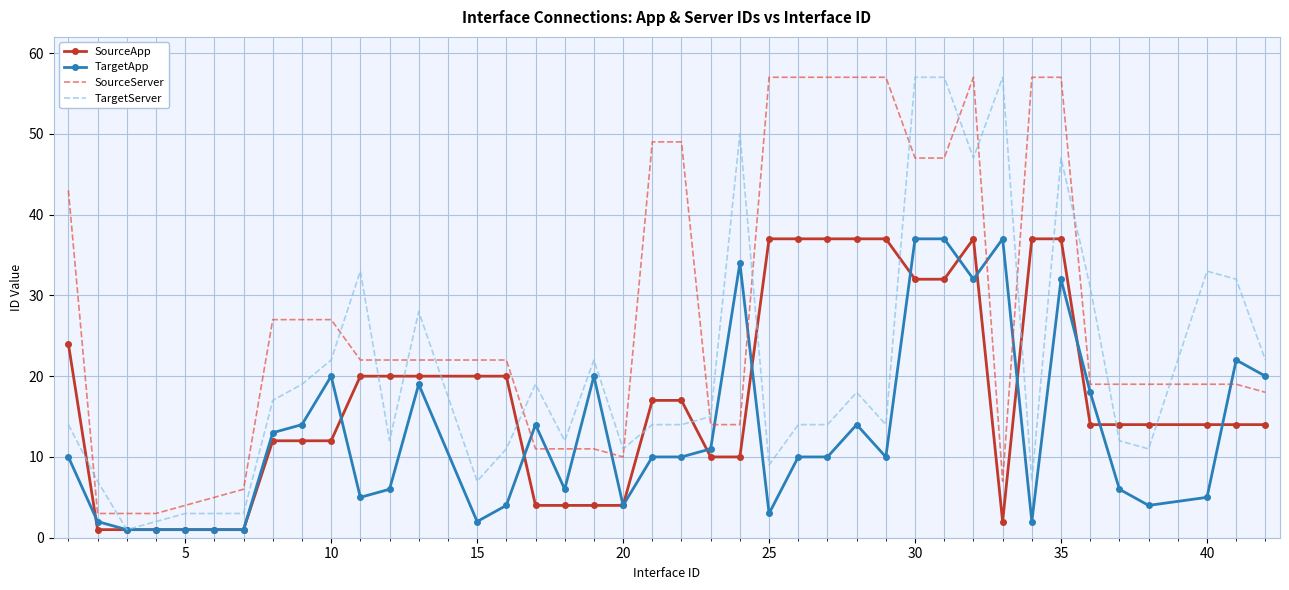

Which series has the largest total across all categories?

SourceServer